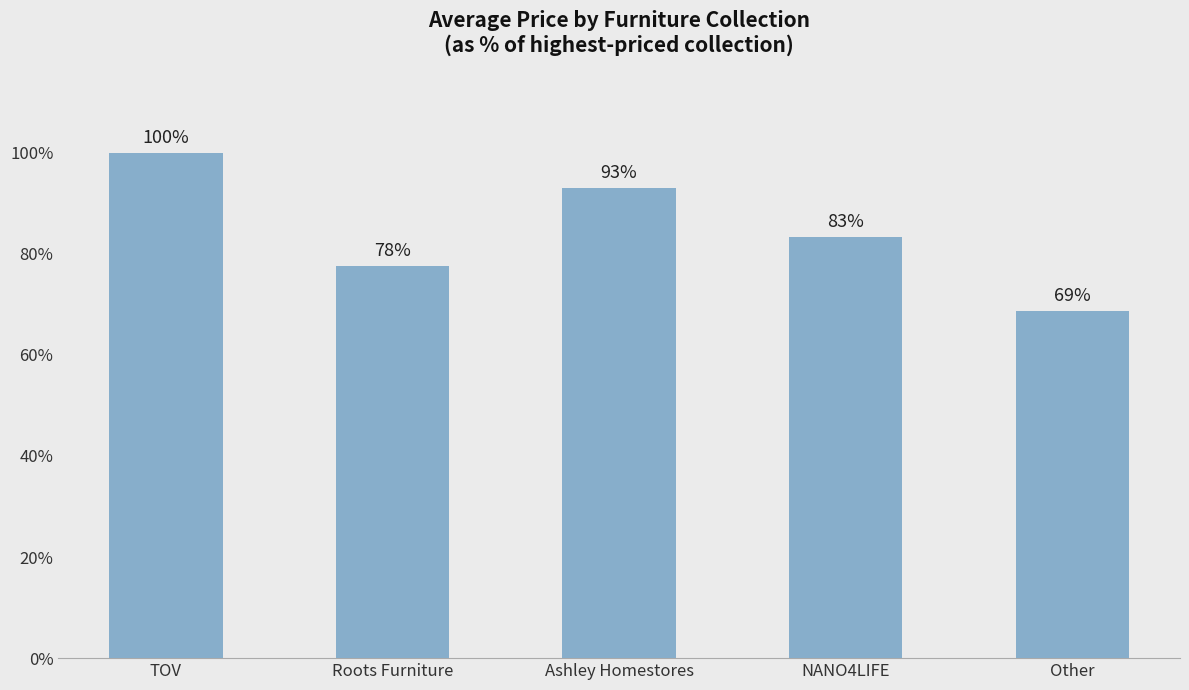

List the labels in order of value, largest first.

TOV, Ashley Homestores, NANO4LIFE, Roots Furniture, Other